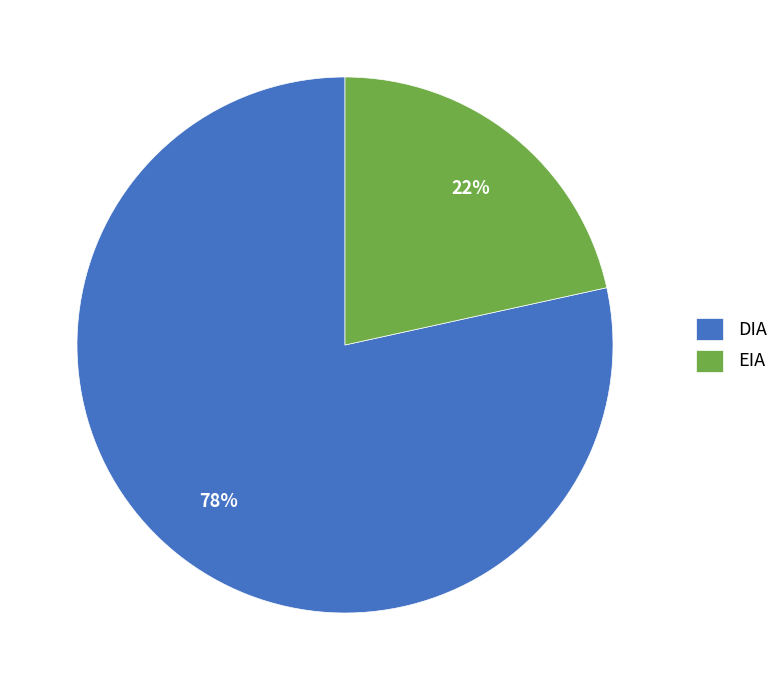

To the nearest percent, what is the average slice percentage?

50%